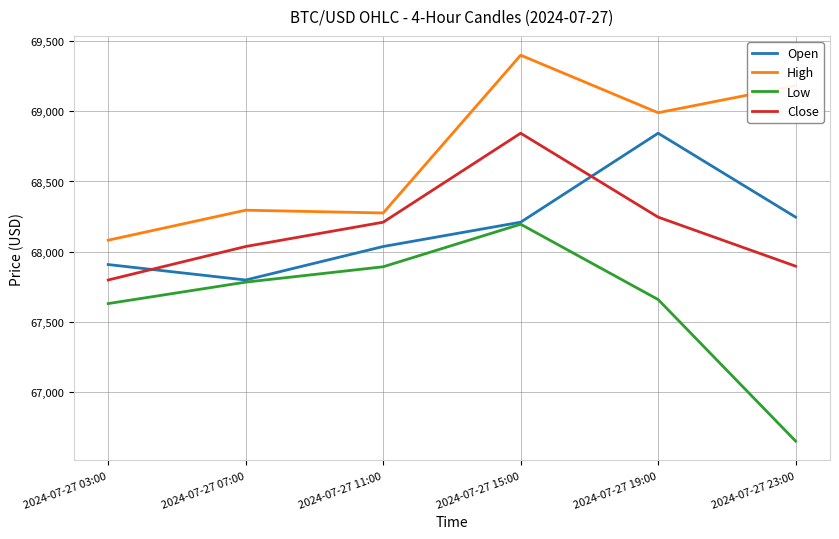

What is the difference between the Close values at 2024-07-27 11:00 and 2024-07-27 23:00?

313.4